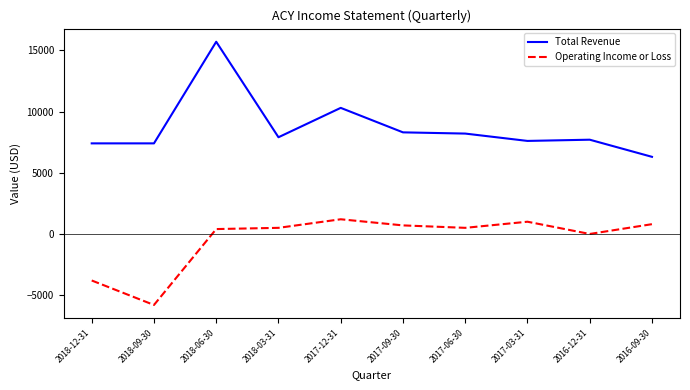

At how many categories does at least one series exceed 3599?

10